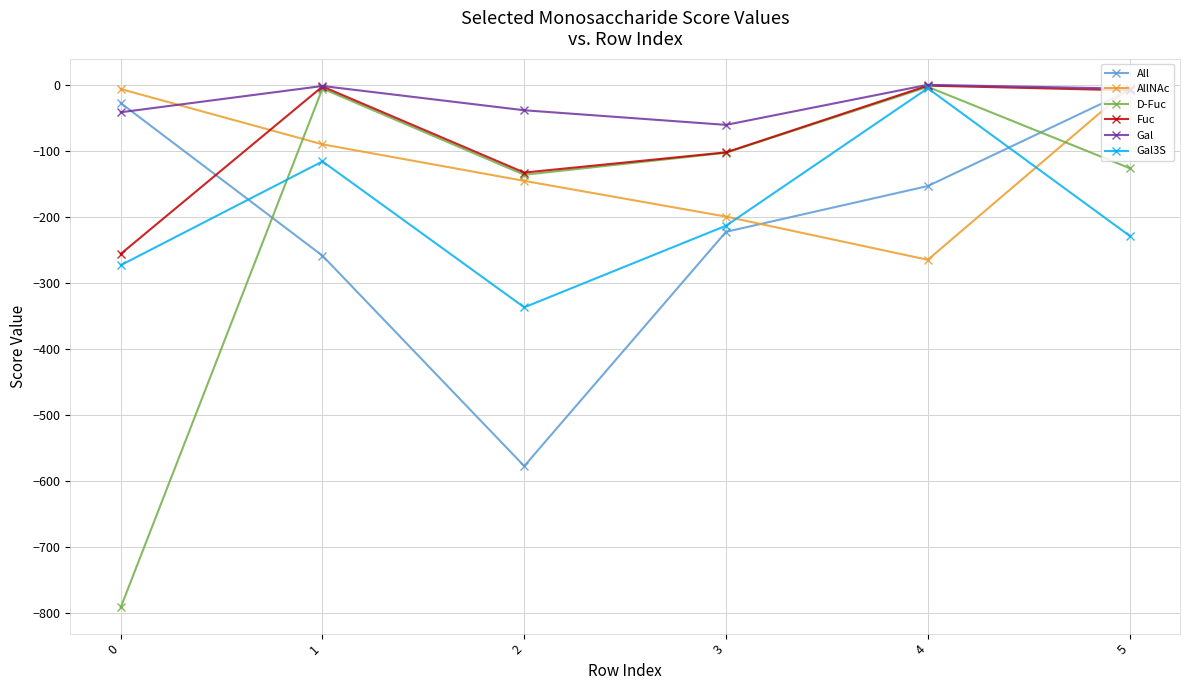

What is the difference between the highest and lowest values at 2?

538.6